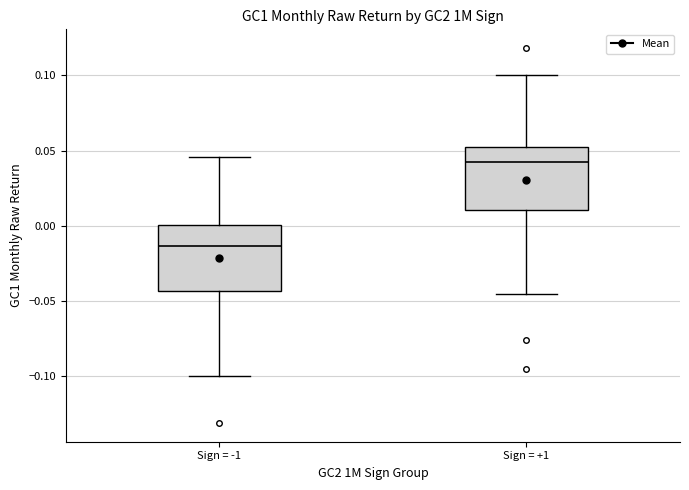

Reading left to right, read every box against the y-axis: the position of its median line, the range the box covers, and the ends of its whiskers. The values are not printed on the chart, so give them approximately, as read against the axis.

Sign = -1: median -0.015, box -0.045 to 0.000, whiskers -0.100 to 0.045
Sign = +1: median 0.045, box 0.010 to 0.050, whiskers -0.045 to 0.100